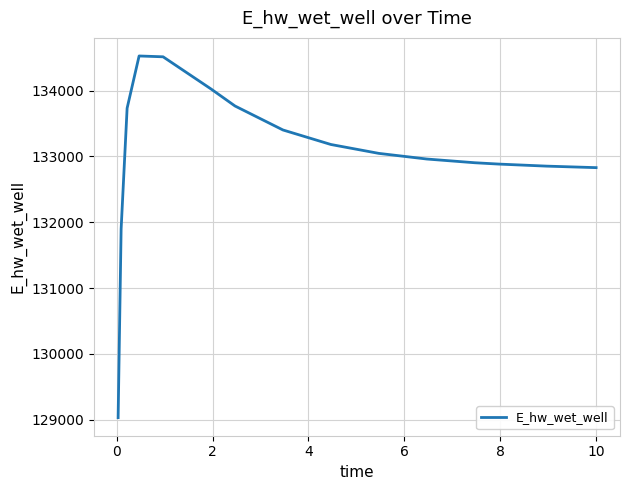

What is the greatest value displayed?

134526.5